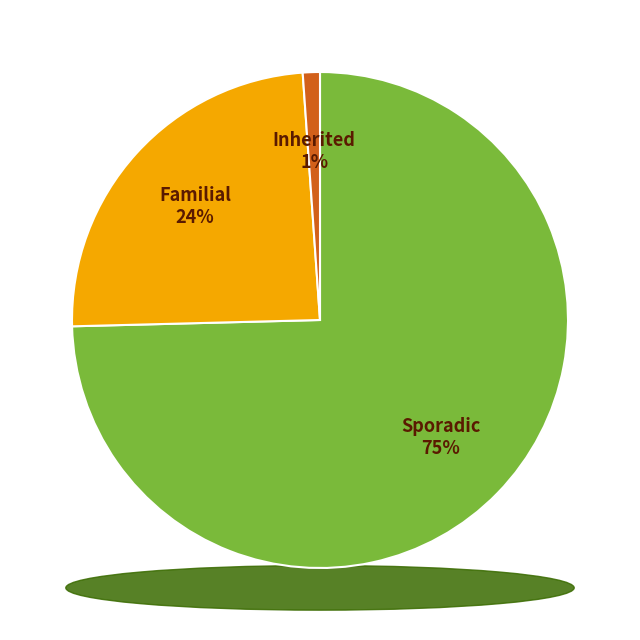

True or false: 9.0 accounts for 1% of the total.

False